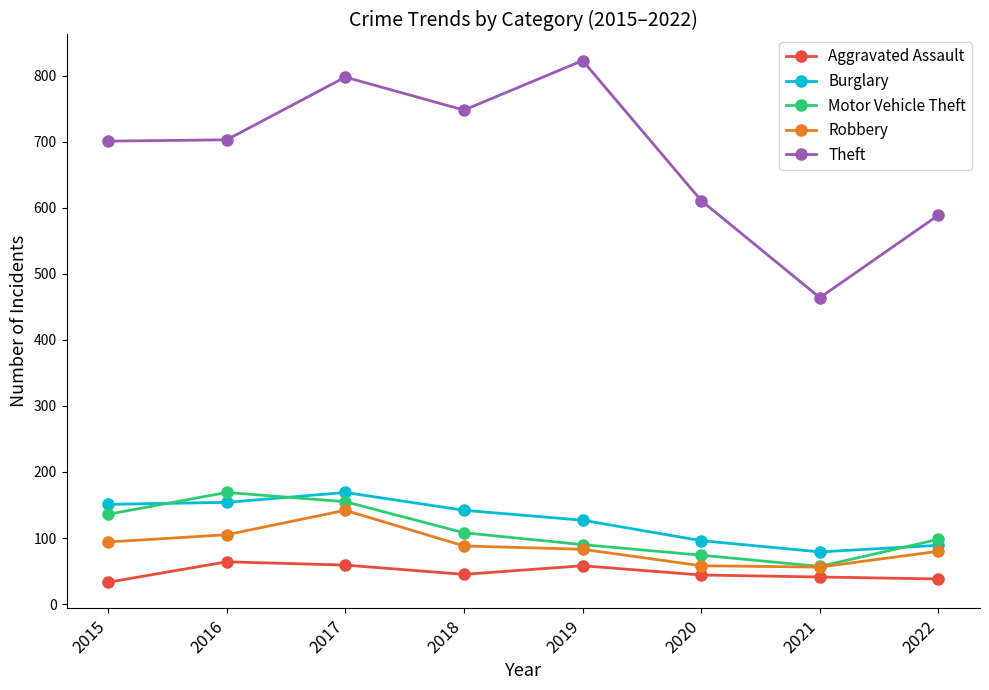

What is the difference between the second highest and minimum values in the Robbery series?

49